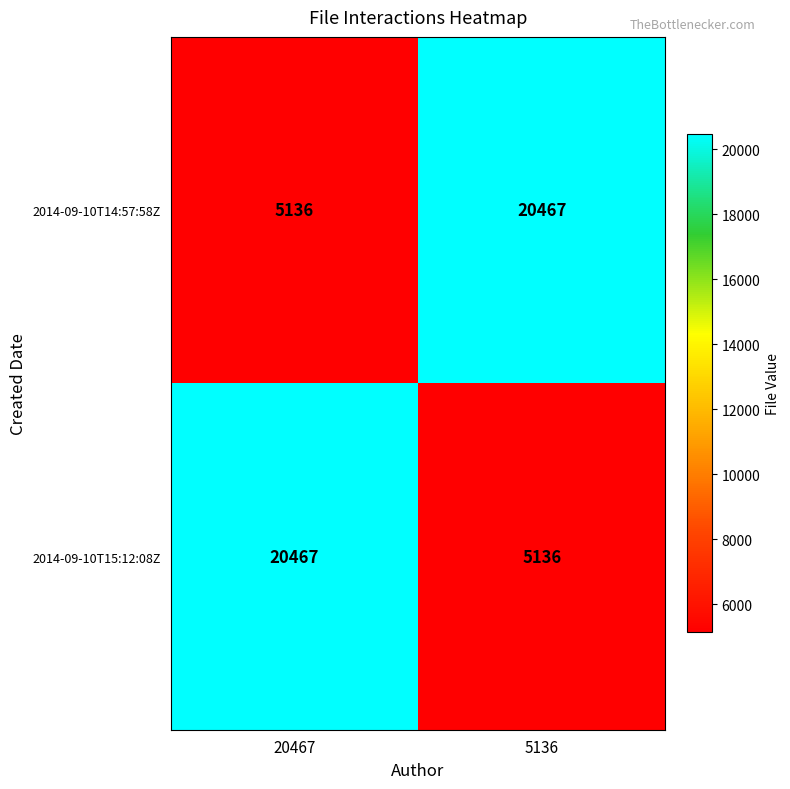

What is the difference between the highest and lowest values at 20467?

15331